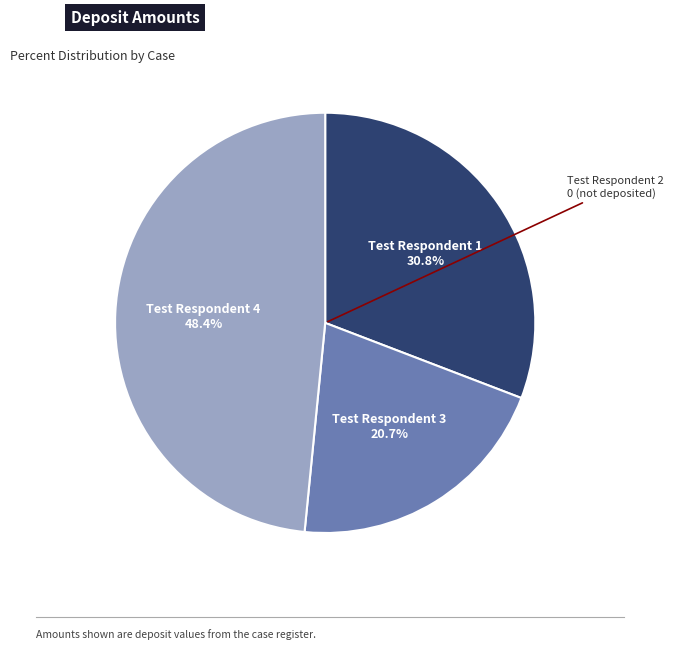

Is there any slice that represents more than half of the pie?

No